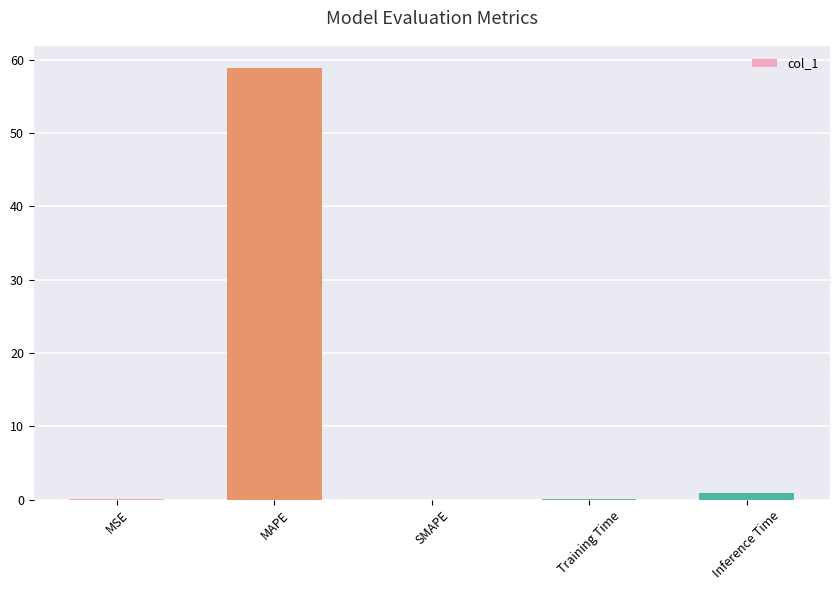

What is the sum of all values?

59.9